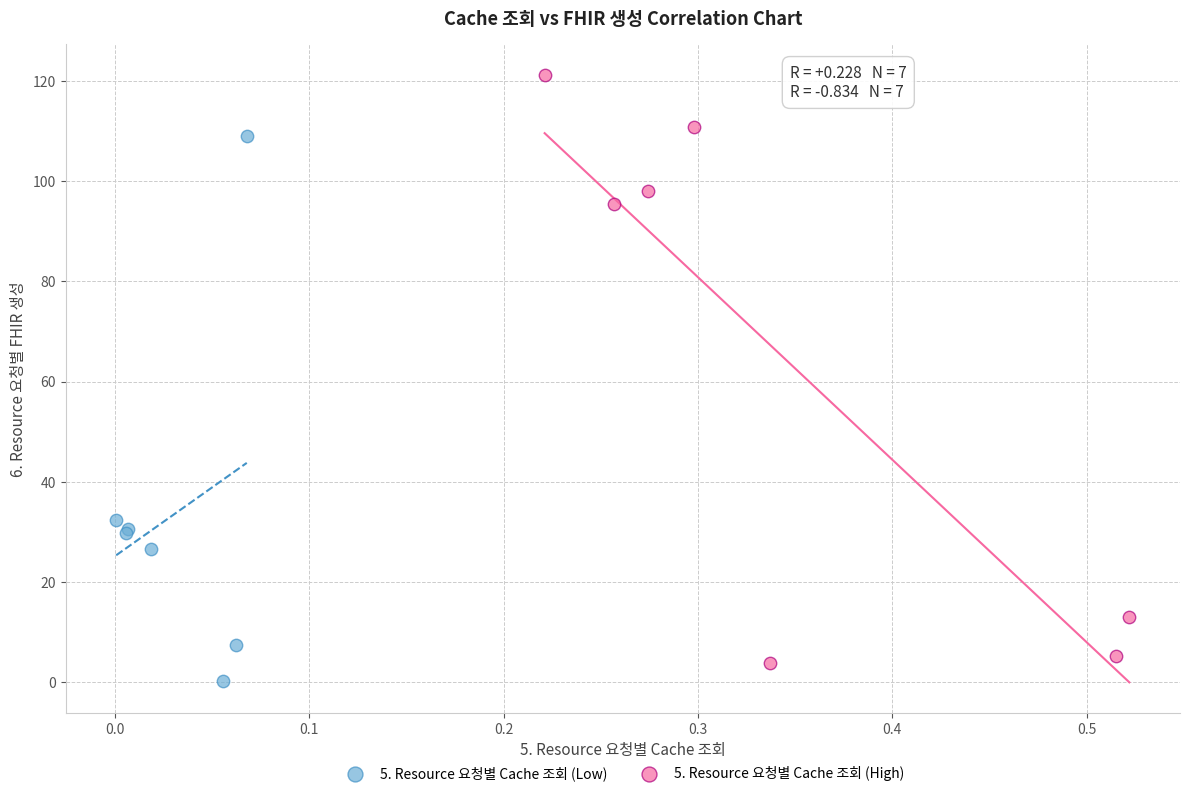

Which series has the widest spread of Y values?

5. Resource 요청별 Cache 조회 (High)